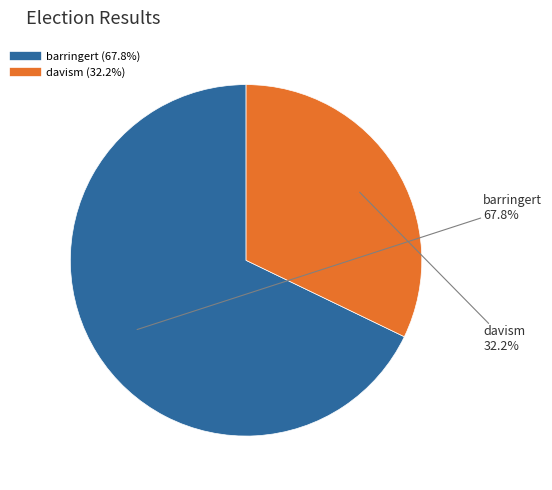

Is there any slice that represents more than half of the pie?

Yes